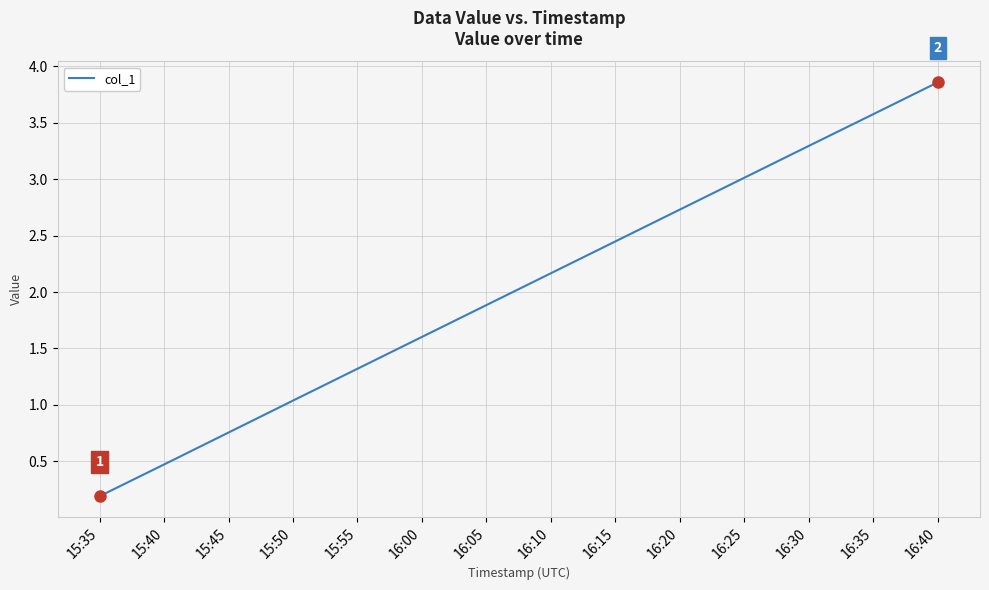

What is the difference between the maximum and minimum values?

3.7